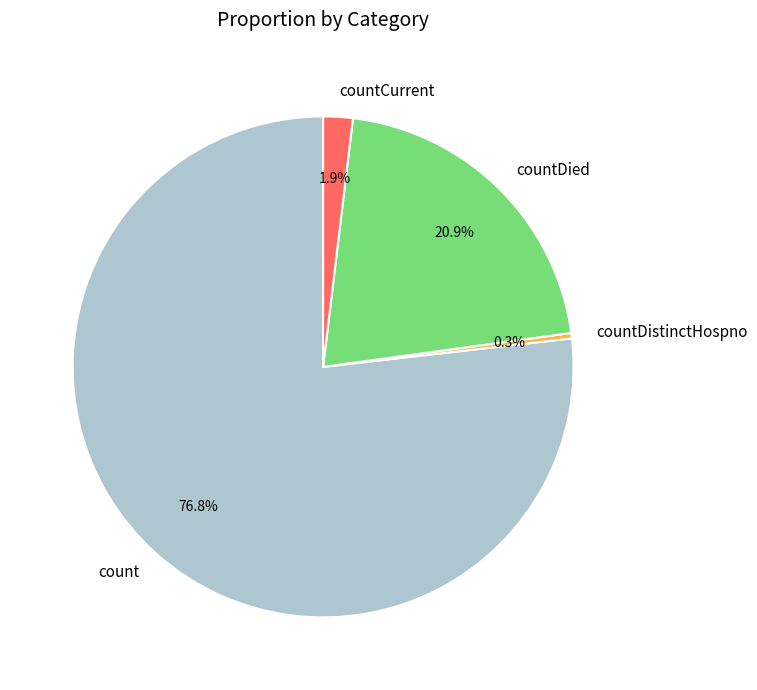

Which has a higher value, count or countDied?

count